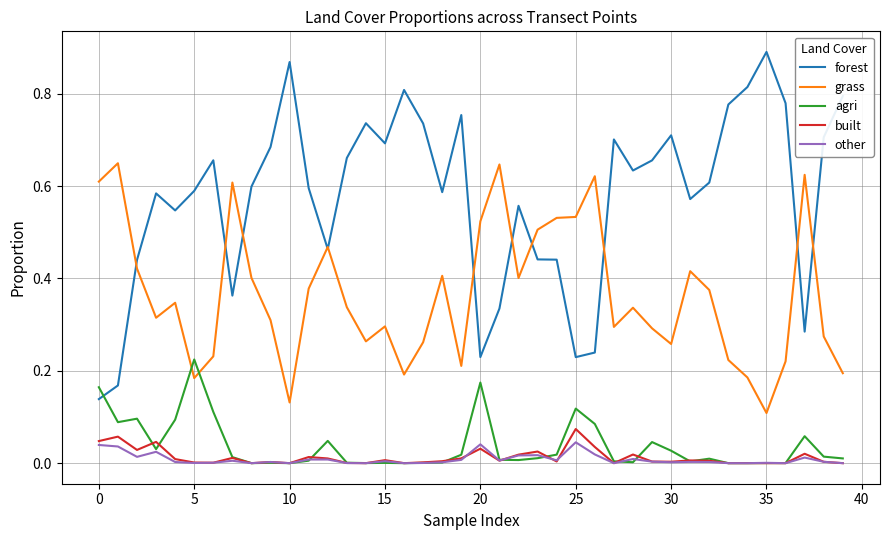

Which series has the largest range (max minus min)?

forest